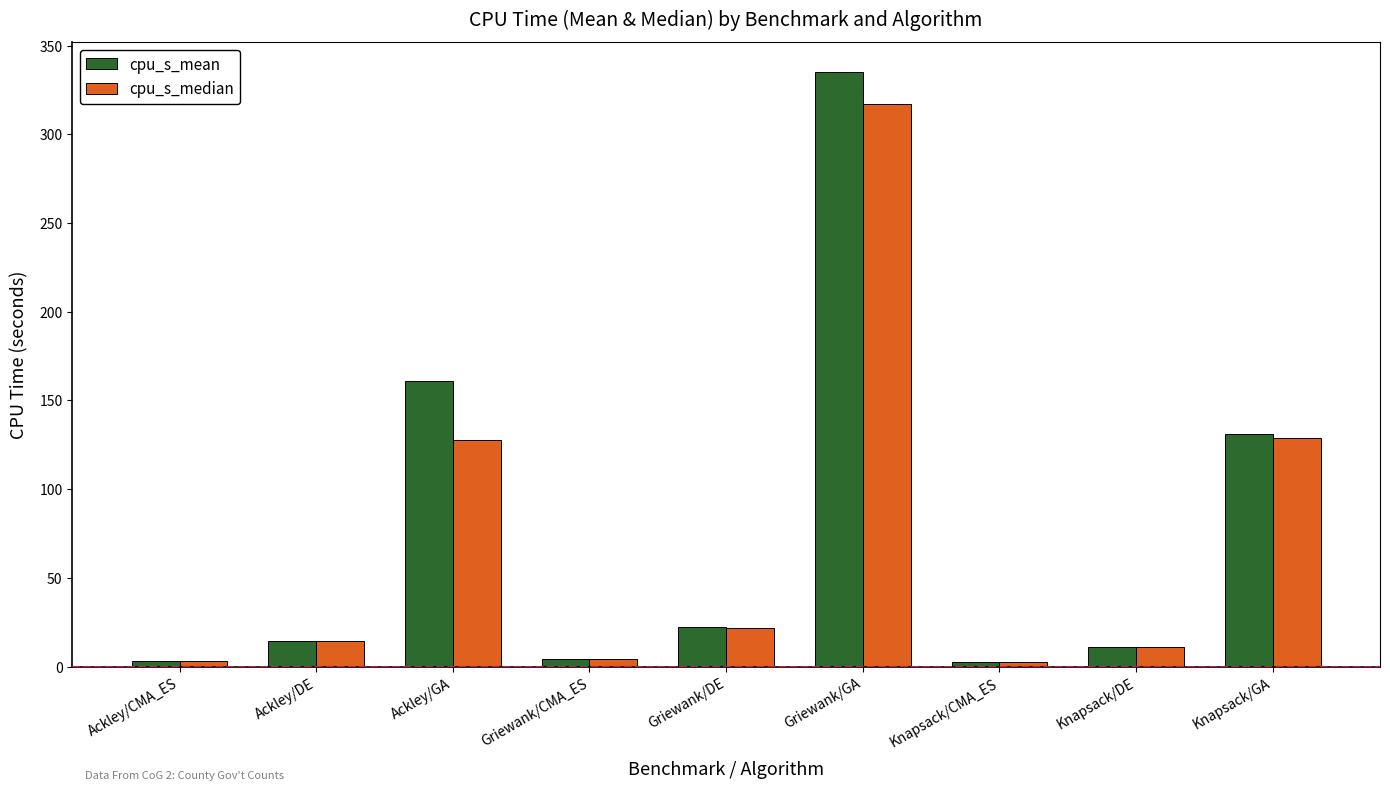

What is the sum of all cpu_s_median values?

630.8